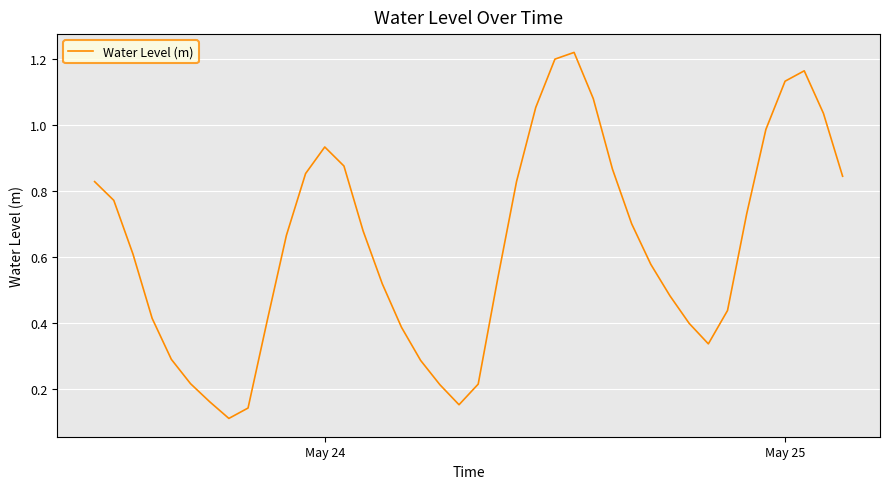

How many lines are shown in the chart?

1